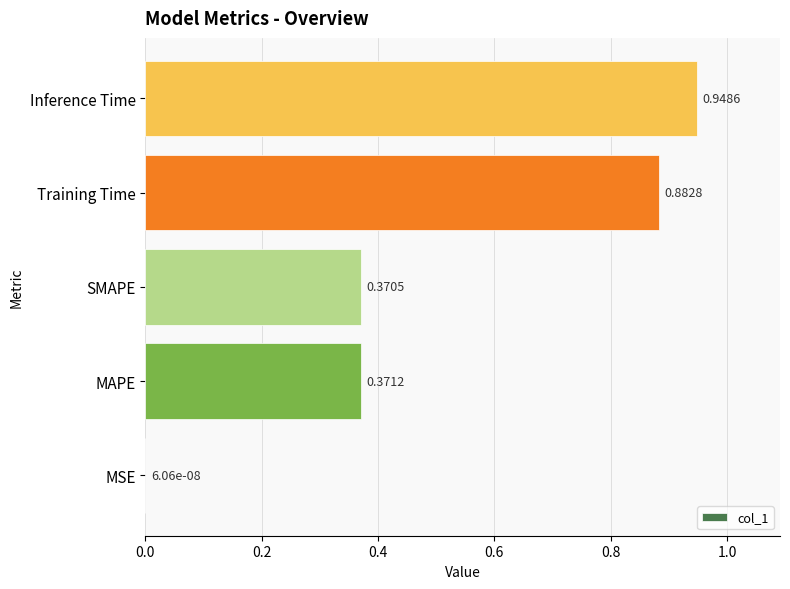

Between MSE and Training Time, which is larger?

Training Time